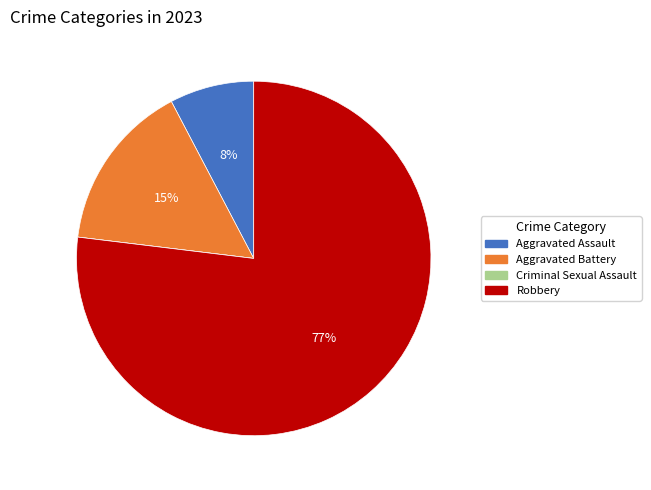

Does Aggravated Assault account for over 50% of the chart?

No